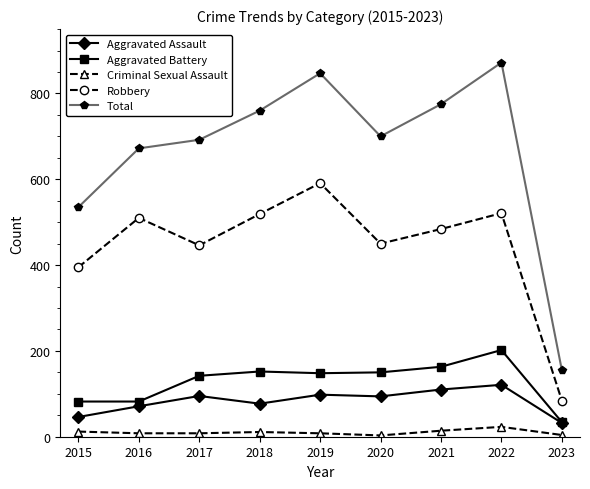

Is it true that Aggravated Battery equals 38 at 2020?

False